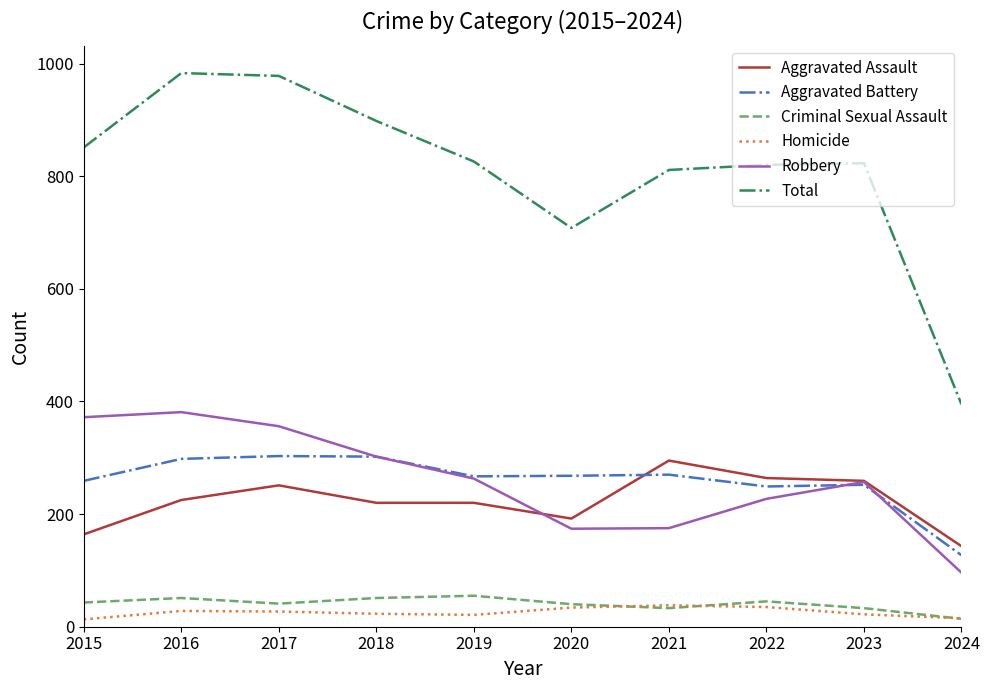

At which label is Total closest to 689?

2020